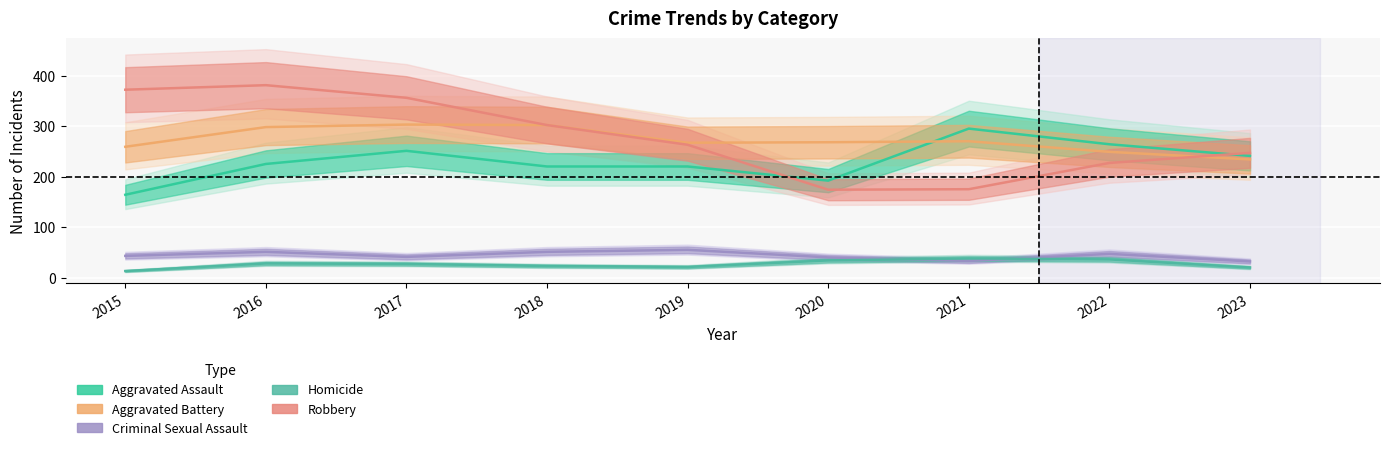

Reading left to right, what are all the values shown in this chart?

Aggravated Assault: 2015=164	2016=225	2017=251	2018=220	2019=220	2020=192	2021=295	2022=264	2023=241
Aggravated Battery: 2015=259	2016=298	2017=303	2018=302	2019=267	2020=268	2021=270	2022=249	2023=234
Criminal Sexual Assault: 2015=43	2016=51	2017=41	2018=51	2019=55	2020=40	2021=33	2022=47	2023=32
Homicide: 2015=13	2016=28	2017=27	2018=23	2019=21	2020=34	2021=38	2022=36	2023=20
Robbery: 2015=372	2016=381	2017=356	2018=302	2019=263	2020=174	2021=175	2022=227	2023=247